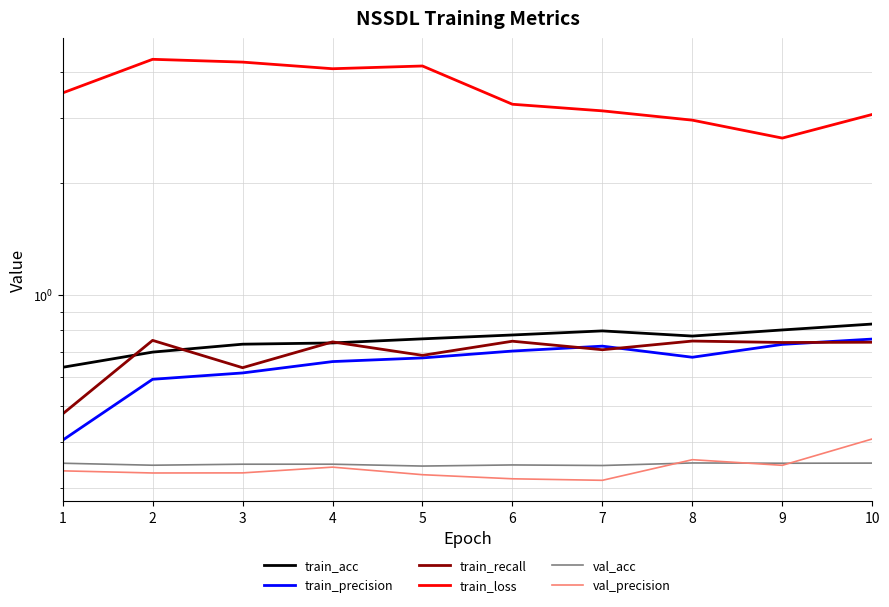

Rank the categories by train_recall value from highest to lowest.

2, 8, 6, 4, 10, 9, 7, 5, 3, 1